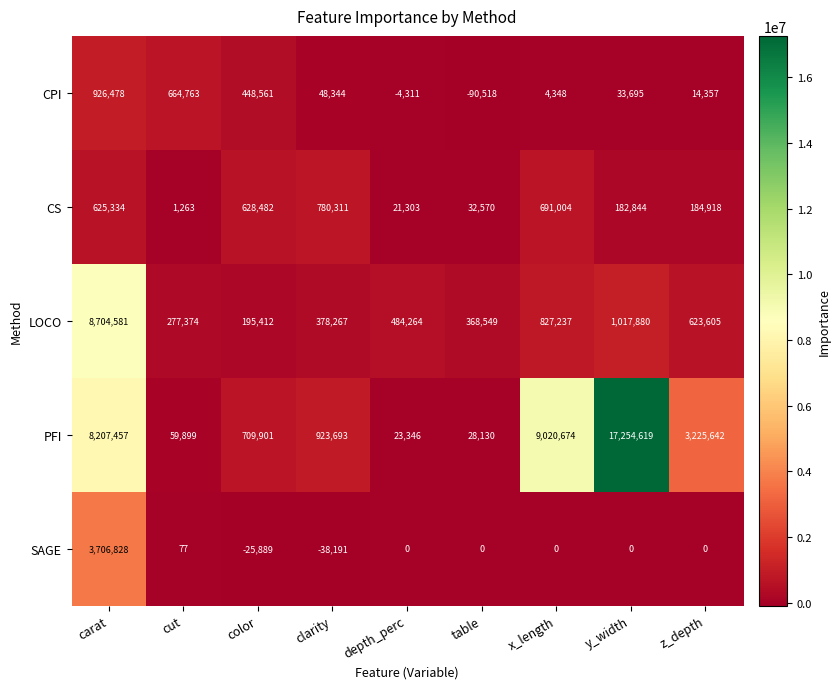

What is the difference between the maximum and minimum values in the CPI series?

1016996